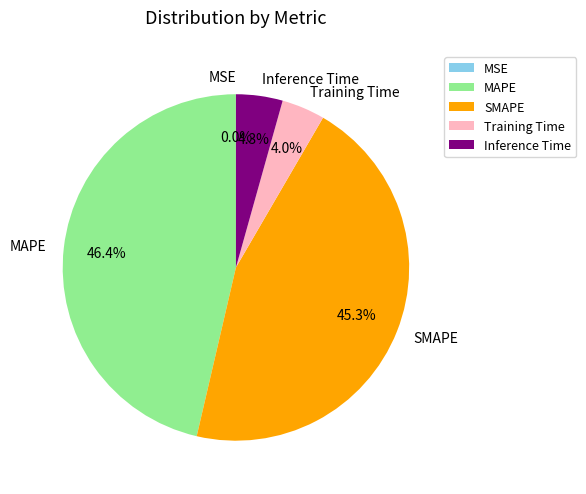

Is there any slice that represents more than half of the pie?

No